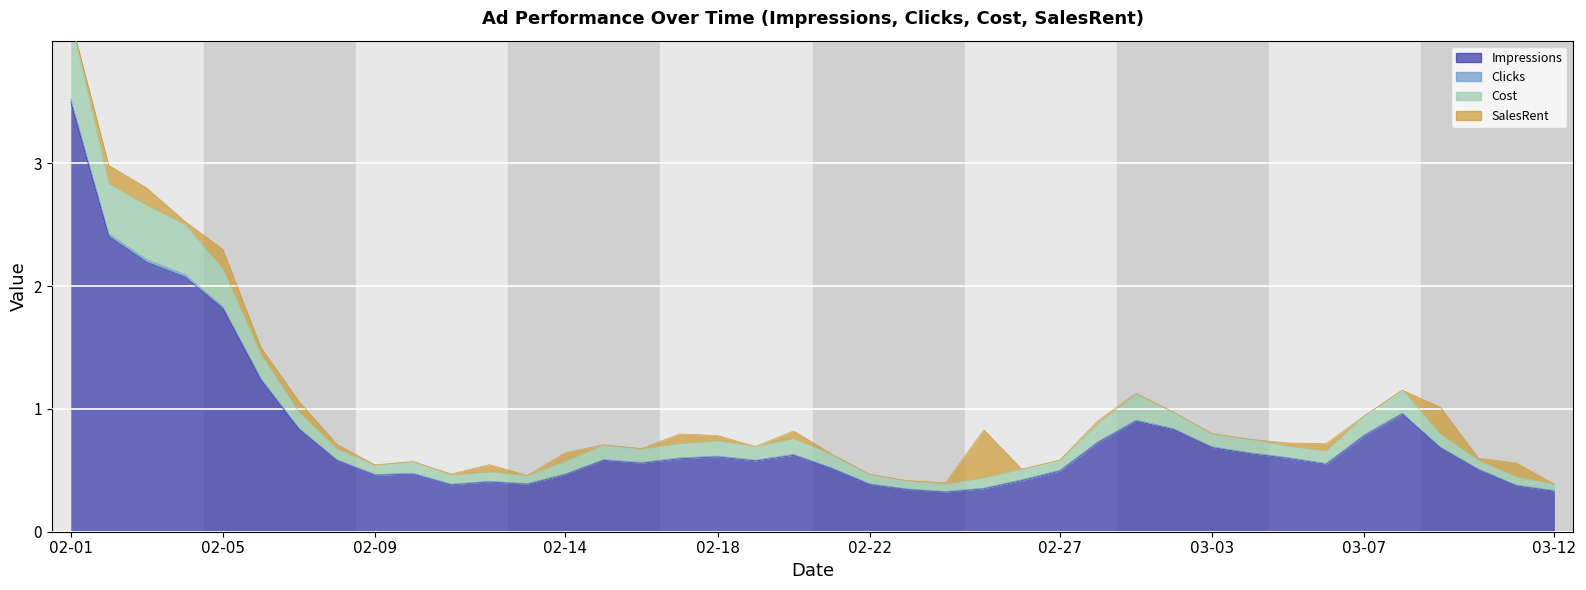

What position from the right is 02-10?

31